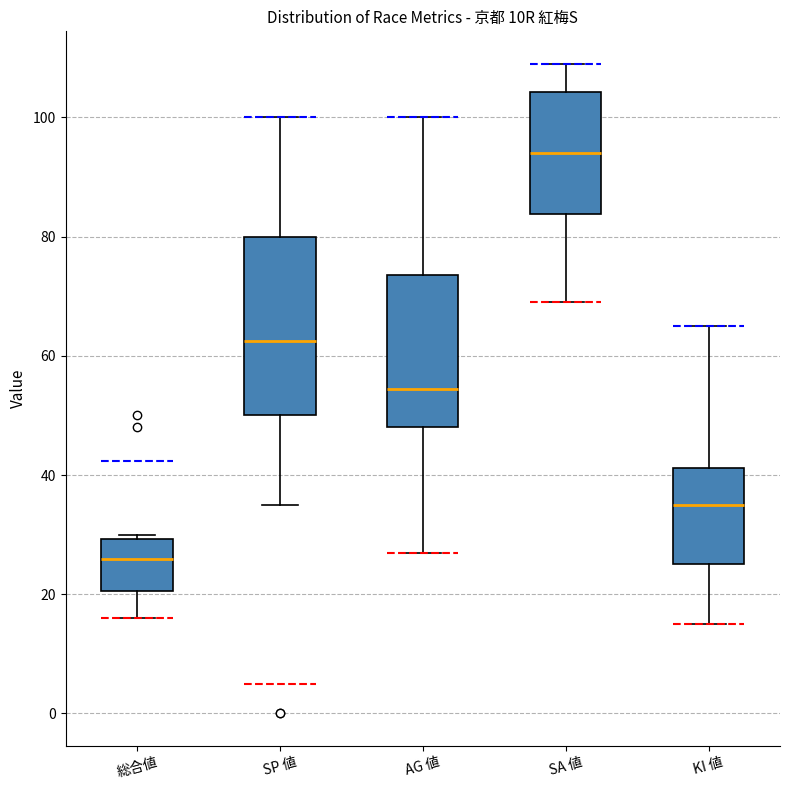

Reading left to right, transcribe this box plot: for each box, give where its median line is, the range the box spans, and where its two whiskers end, as read against the y-axis. The values are not printed on the chart, so give them approximately, as read against the axis.

総合値: median 26, box 20 to 30, whiskers 16 to 30 (just above the box's upper edge)
SP 値: median 62, box 50 to 80, whiskers 36 to 100
AG 値: median 54, box 48 to 74, whiskers 28 to 100
SA 値: median 94, box 84 to 104, whiskers 70 to 110
KI 値: median 36, box 26 to 42, whiskers 16 to 66